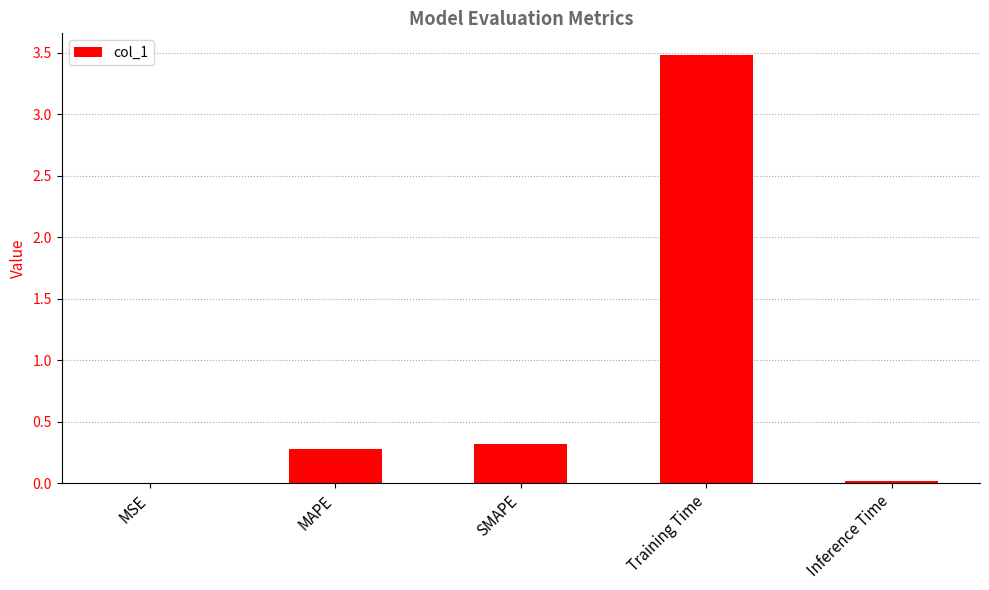

Between Inference Time and SMAPE, which is larger?

SMAPE